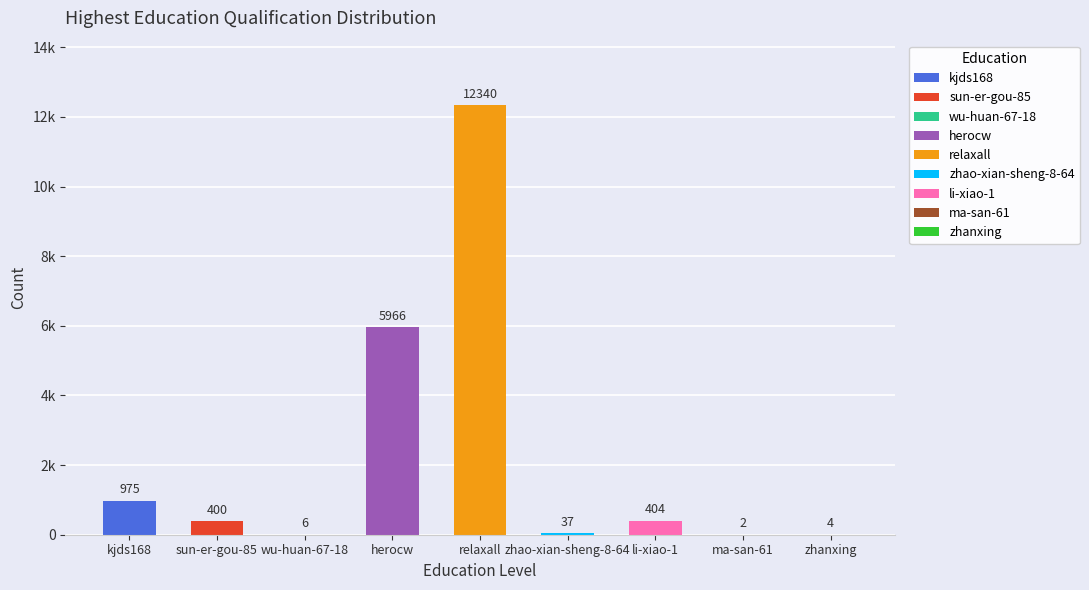

Read the value at li-xiao-1.

404